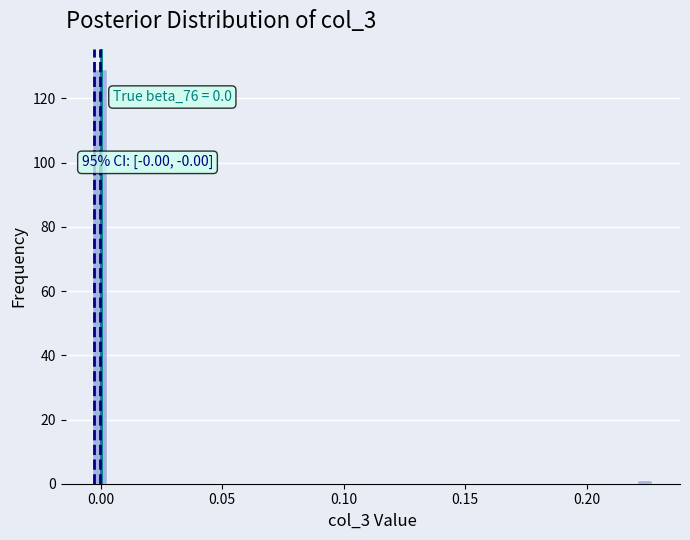

Read against the x-axis, roughly where is the centre of the tallest bar?

0.000